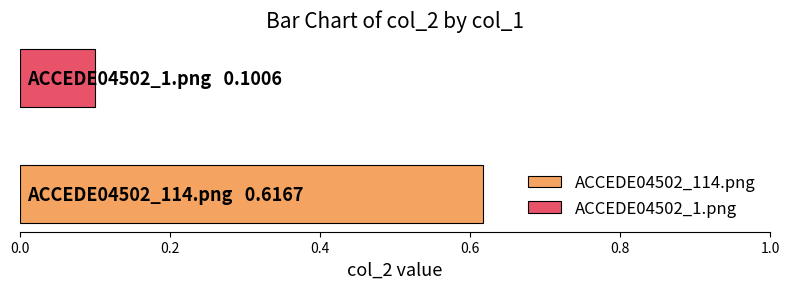

What is the smallest value displayed?

0.1